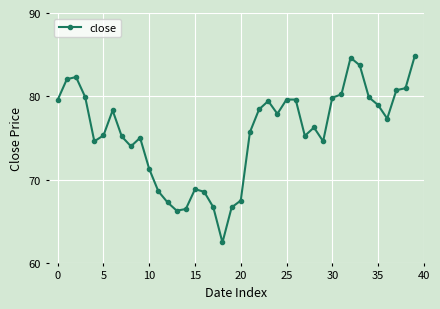

What is the smallest value displayed?

62.4